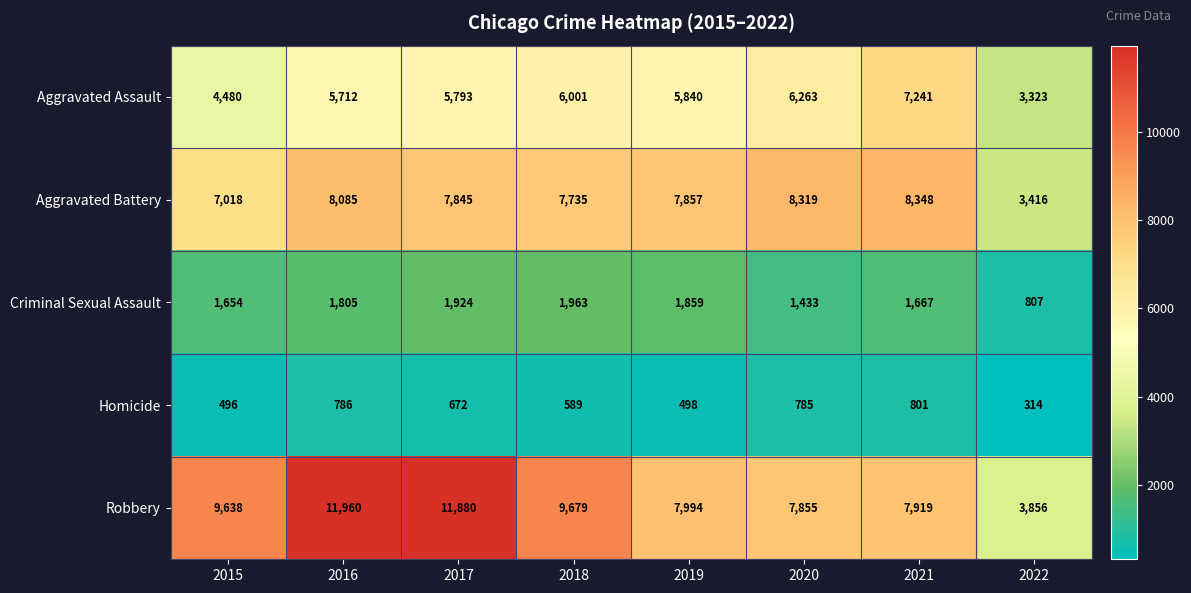

At how many categories does at least one series exceed 8064?

6